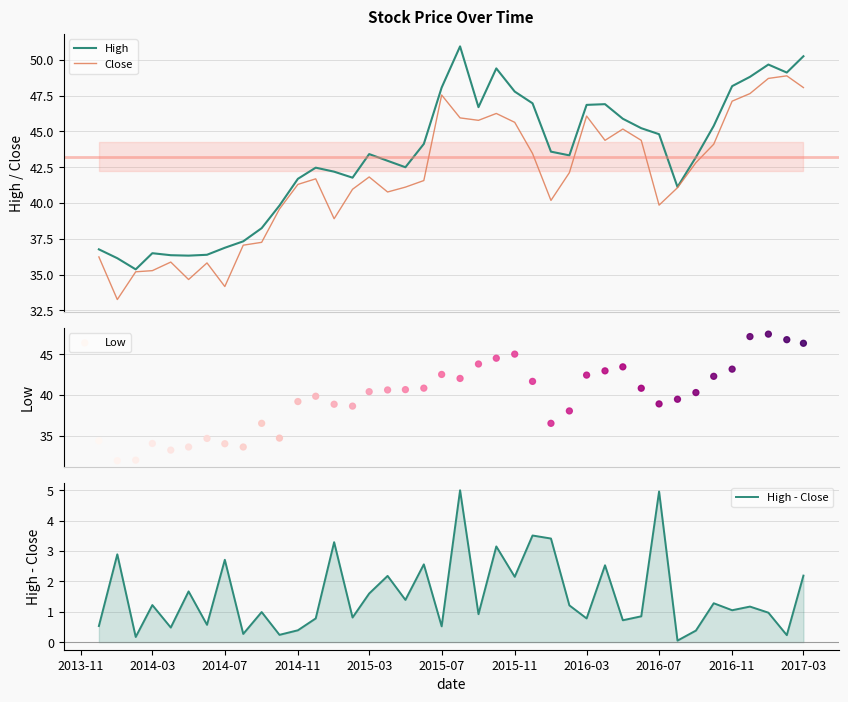

Is the value of Close at 28 greater than the value of High - Close at 2013-11?

Yes